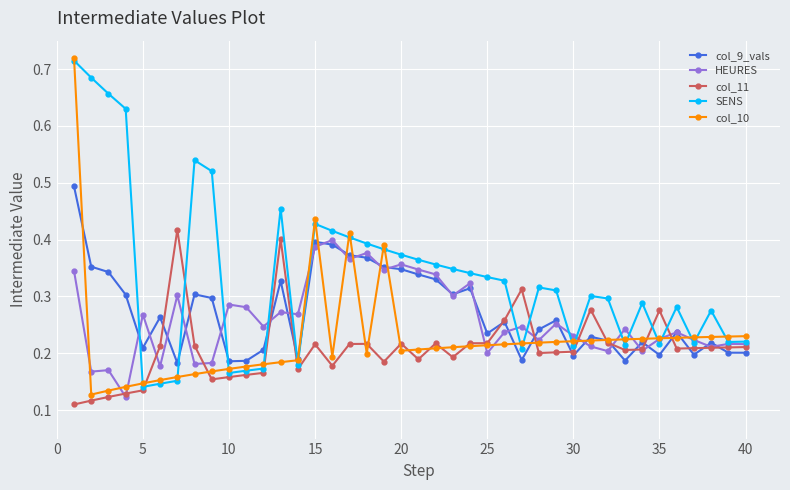

How many lines are shown in the chart?

5